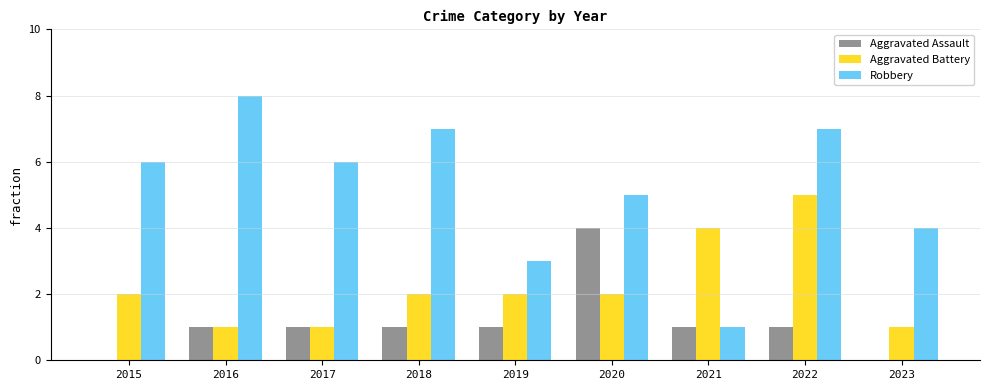

Which series changed the most between 2021 and 2022?

Robbery